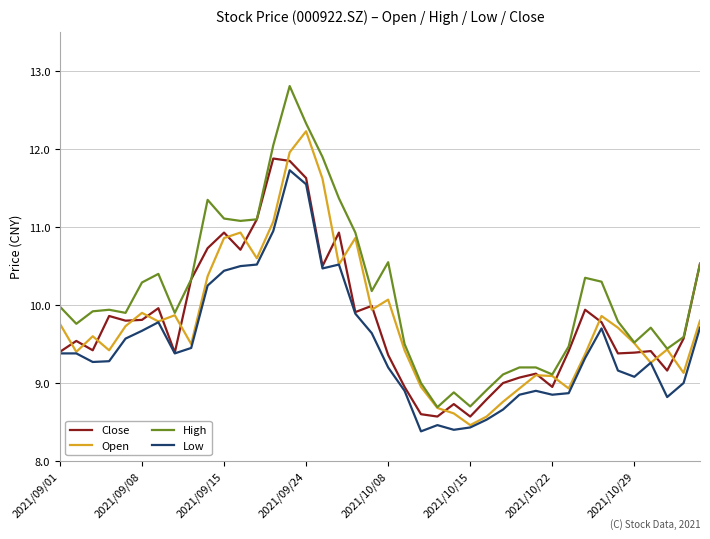

What is the maximum value shown in the chart?

12.8